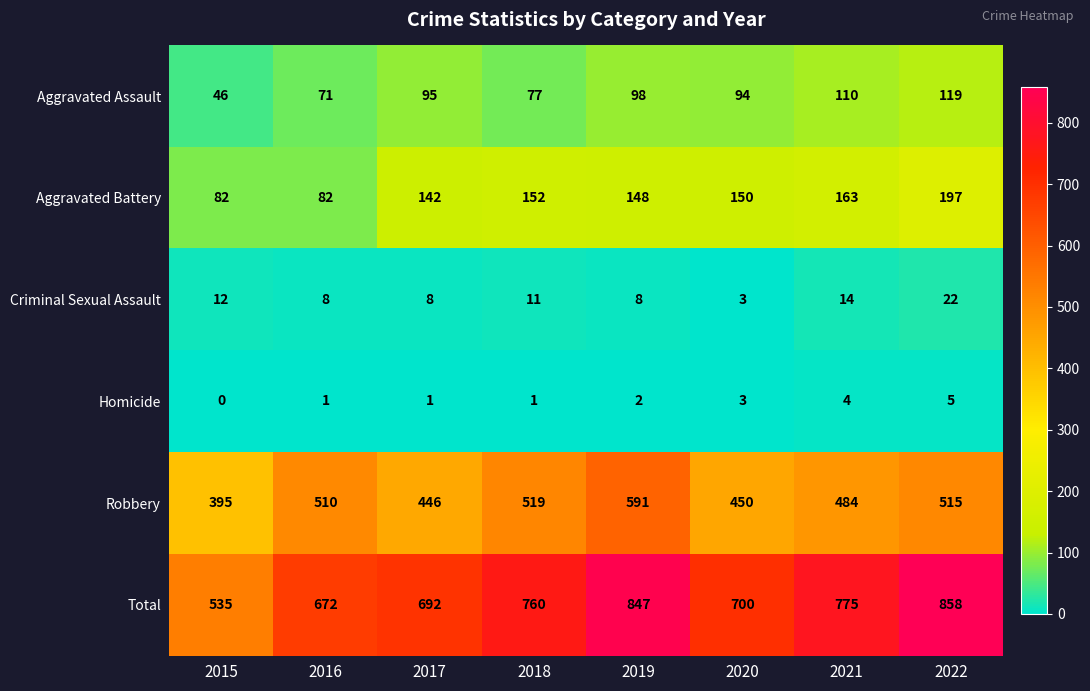

What is the spread (max minus min) of values at 2015?

535